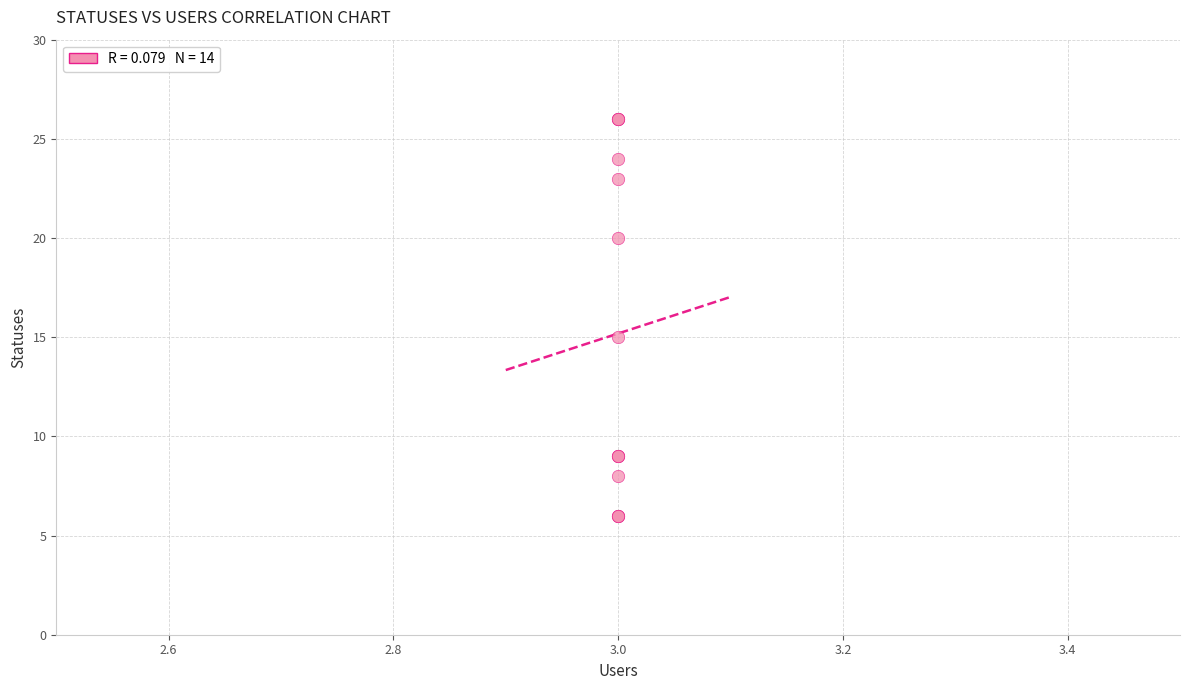

What Y value in the scatter plot is closest to 16?

15